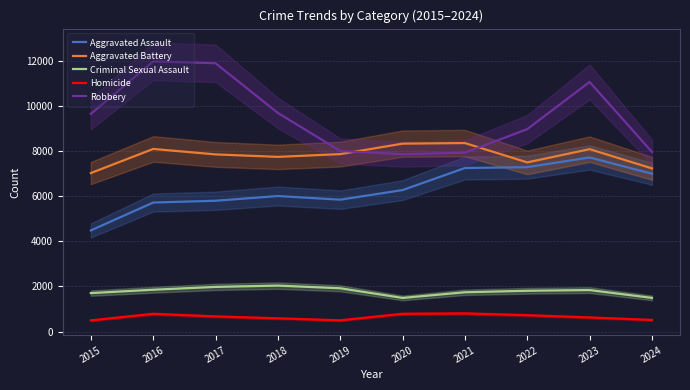

Which series changed the most between 2020 and 2024?

Aggravated Battery